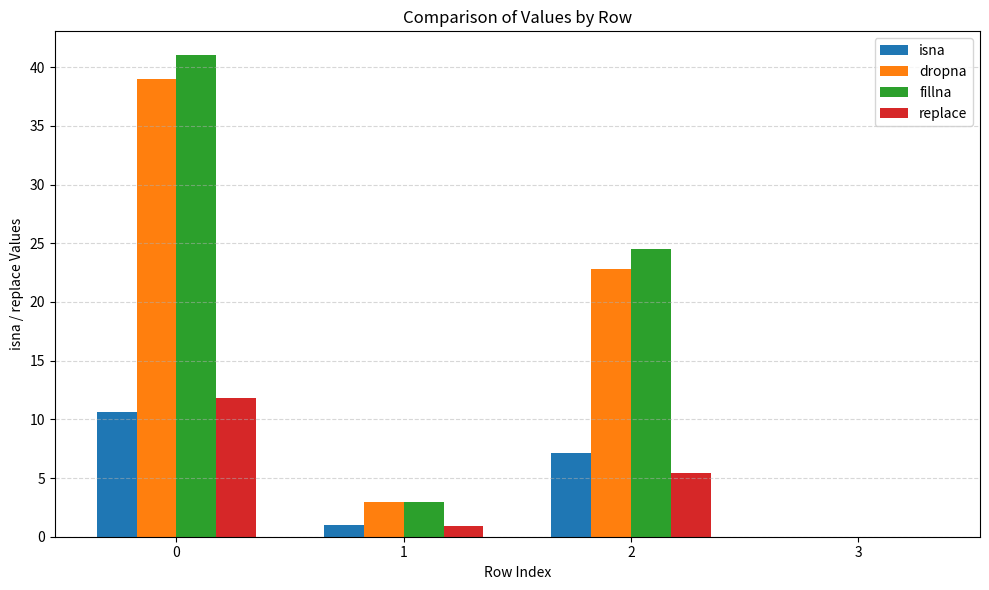

Are the bars horizontal?

No